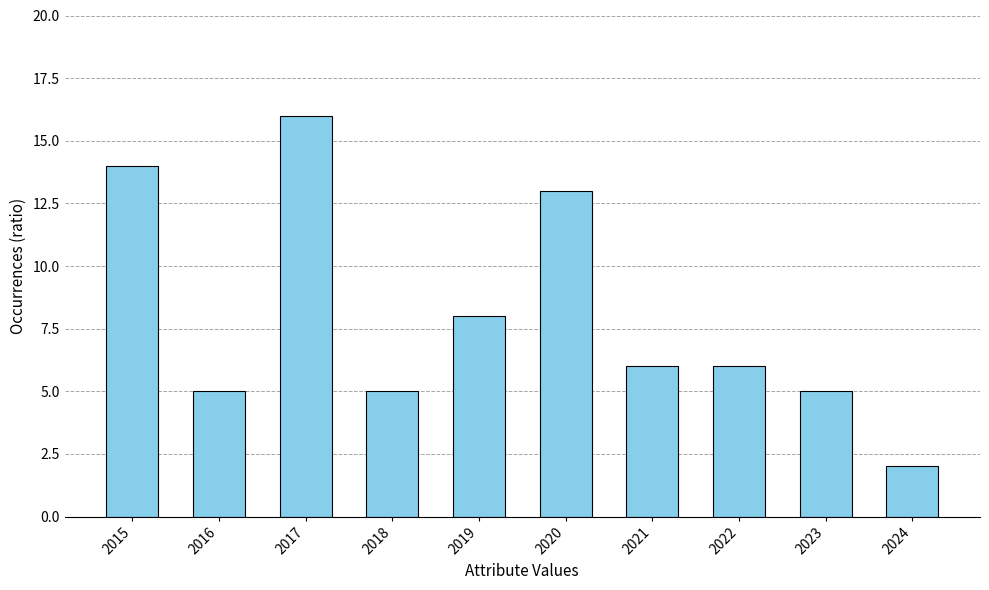

Between 2019 and 2016, which is larger?

2019